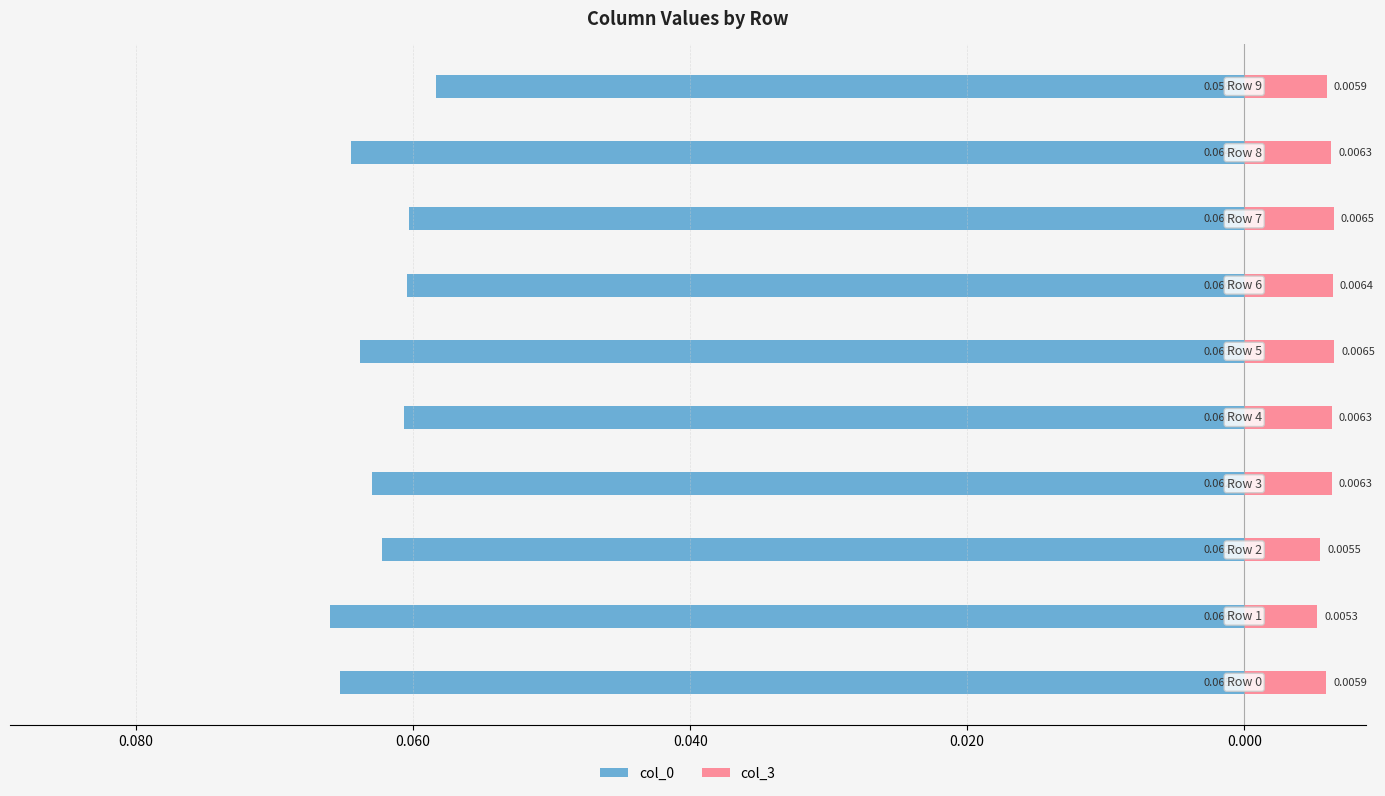

Between 0.100 and 0.060, which series saw the biggest shift?

col_0